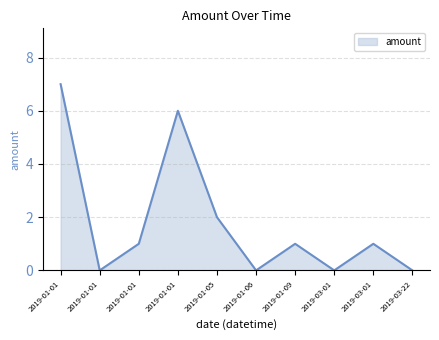

Is this an area chart (filled region under the line)?

Yes